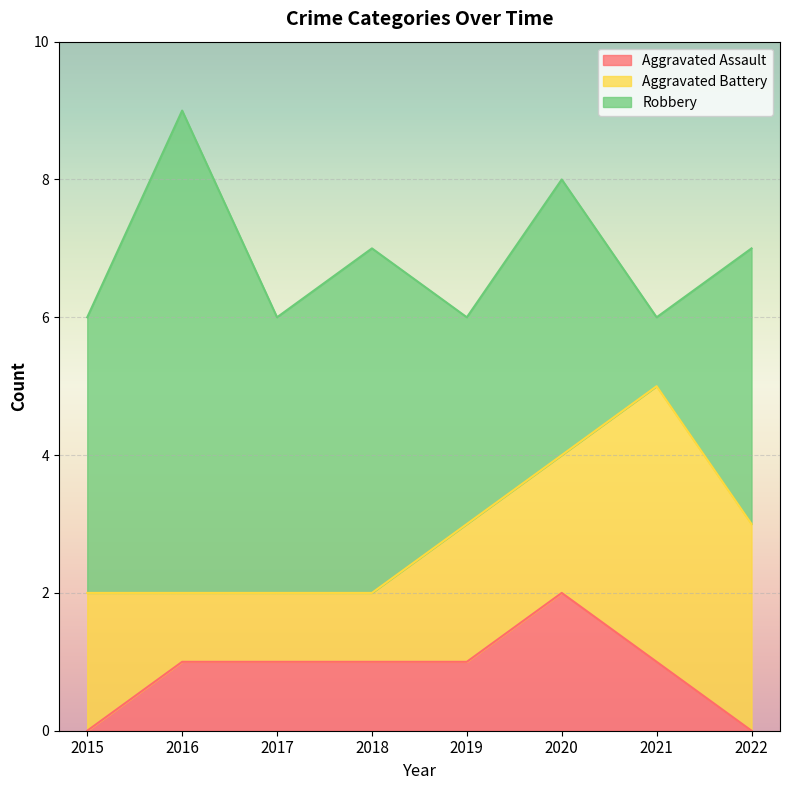

What is the value of the Aggravated Battery point at the 2nd from the left?

1